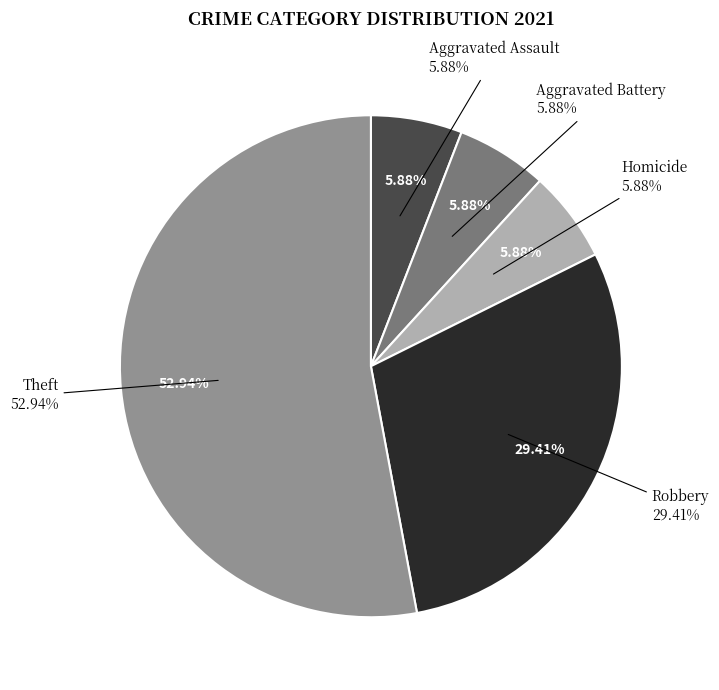

Which slice is the largest?

Theft